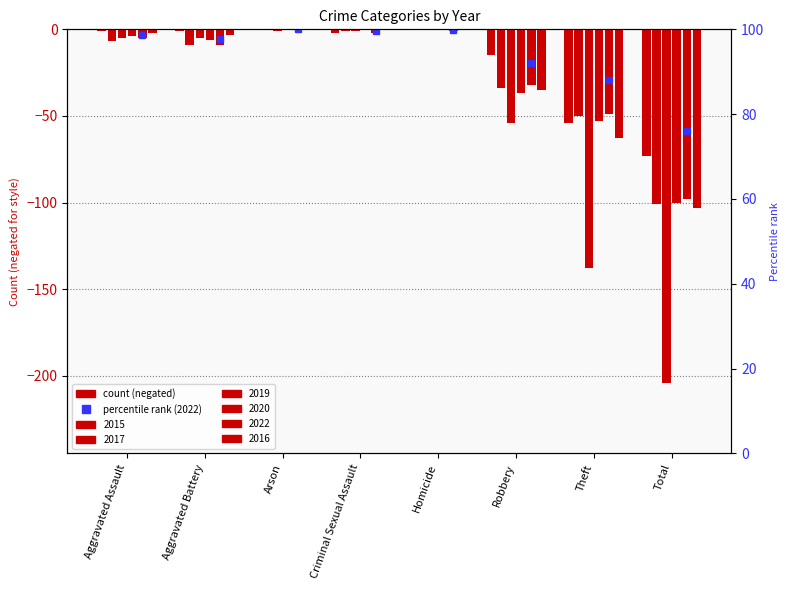

Which category has the highest value in the 2020 series?

Arson